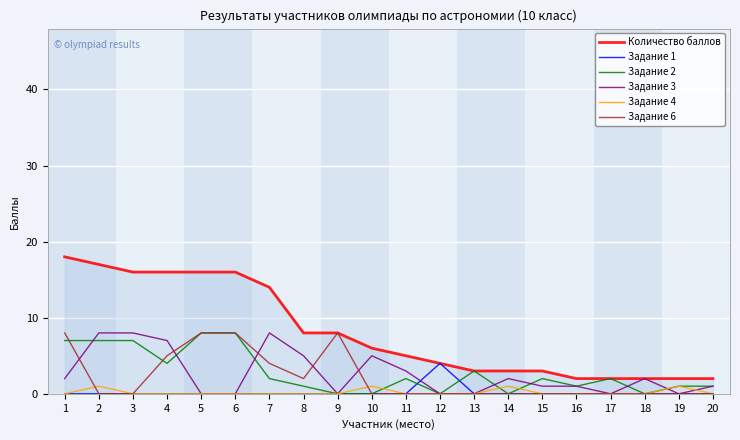

What are all the series names shown in the legend?

Количество баллов, Задание 1, Задание 2, Задание 3, Задание 4, Задание 6